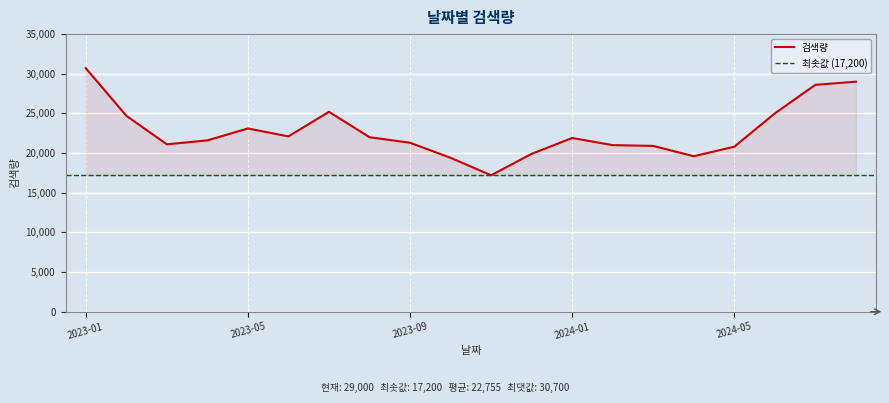

What is the highest value of the 검색량 series?

30700